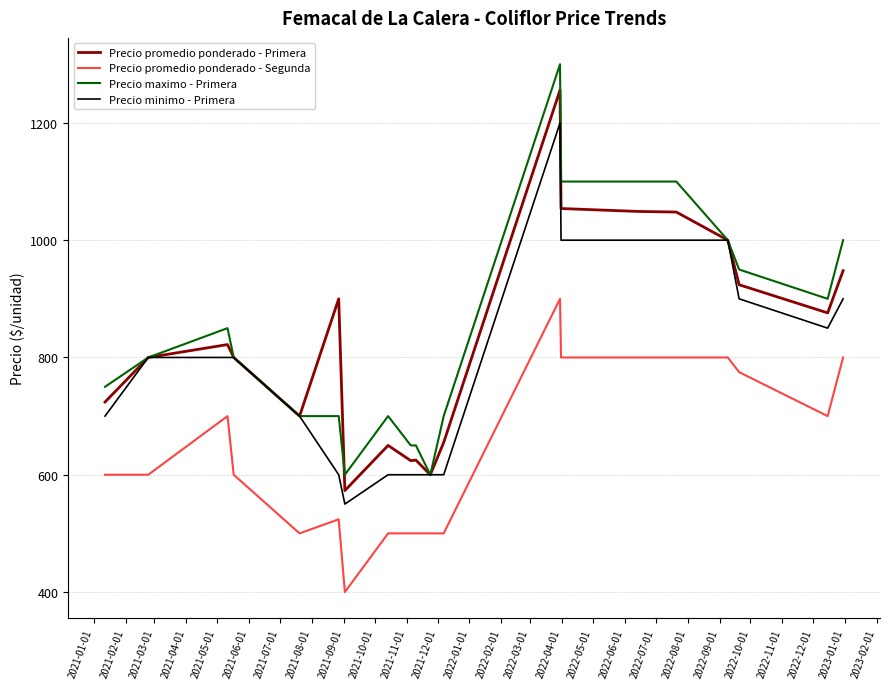

True or false: Precio promedio ponderado - Segunda and Precio promedio ponderado - Primera intersect in this chart.

False